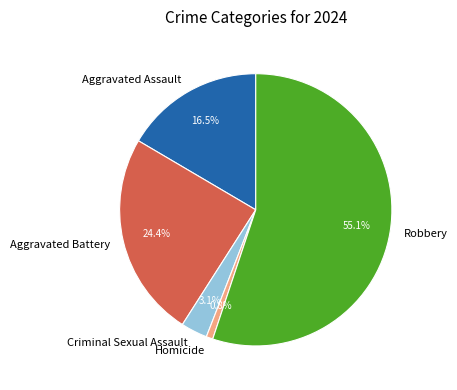

Count the number of slices in the pie.

5